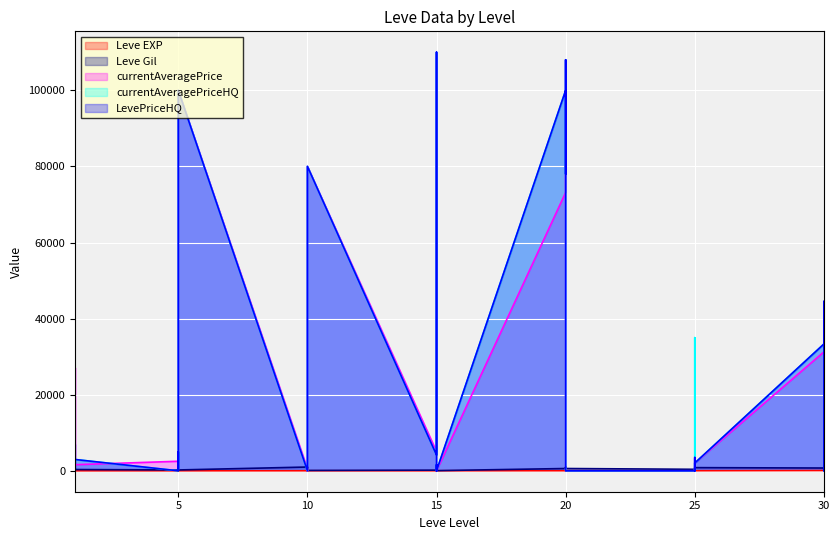

How many intersections are there between Leve EXP and LevePriceHQ?

16